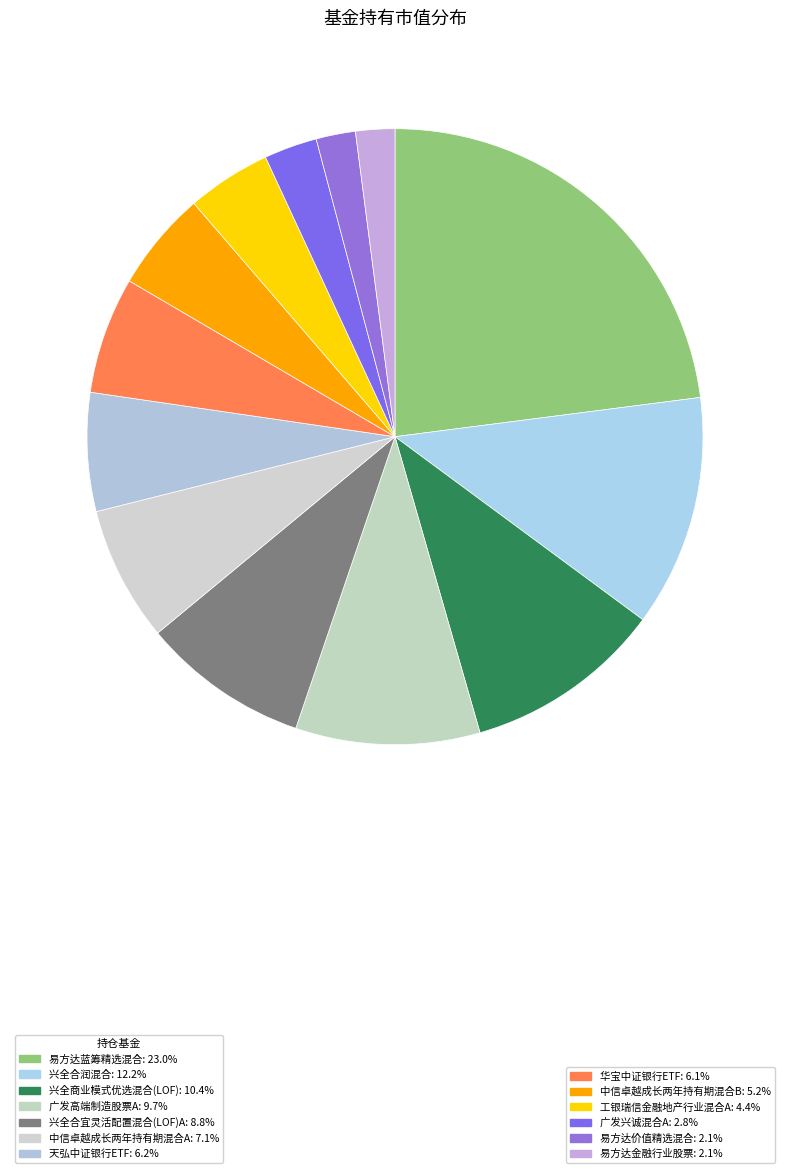

Which category has the smallest portion of the pie?

易方达金融行业股票